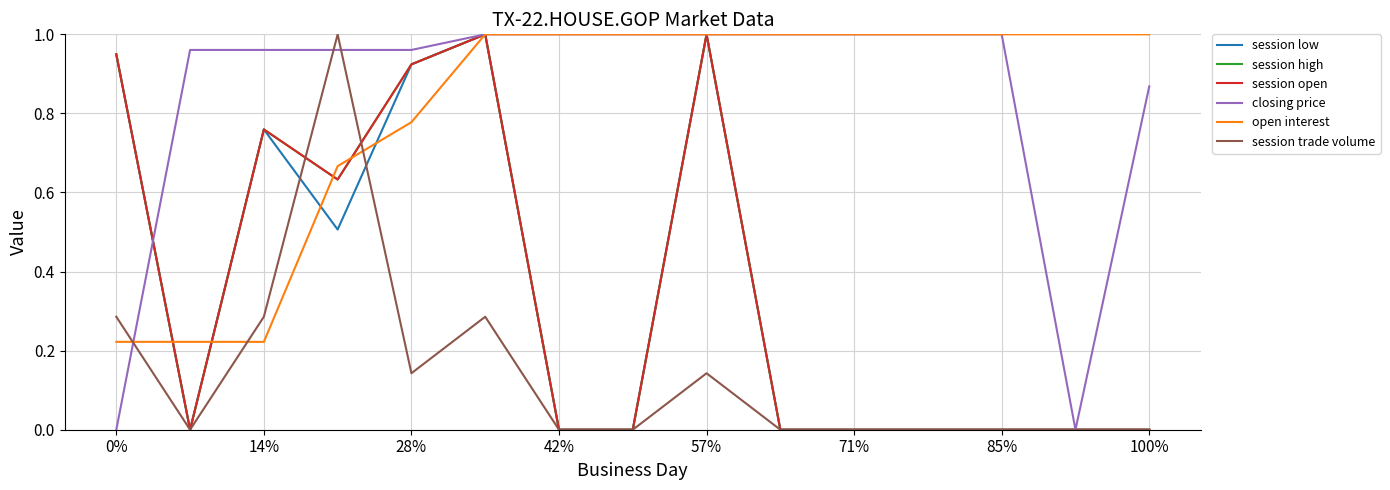

Which series has the largest total across all categories?

closing price